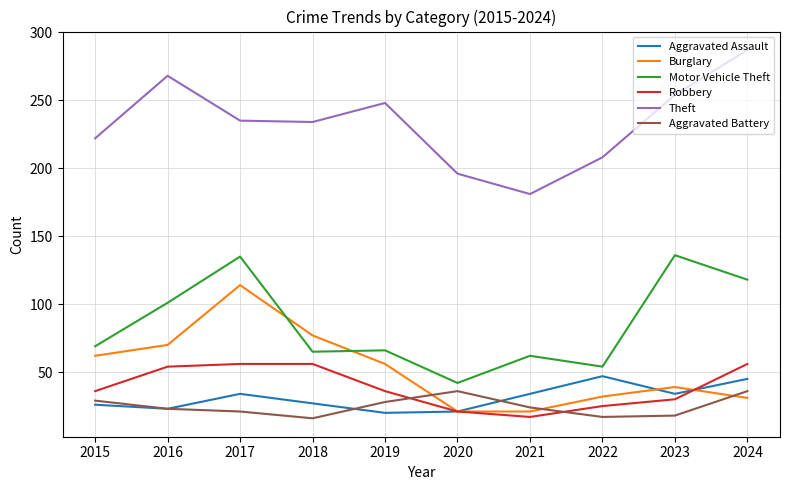

What is the difference between the highest and lowest values at 2021?

164